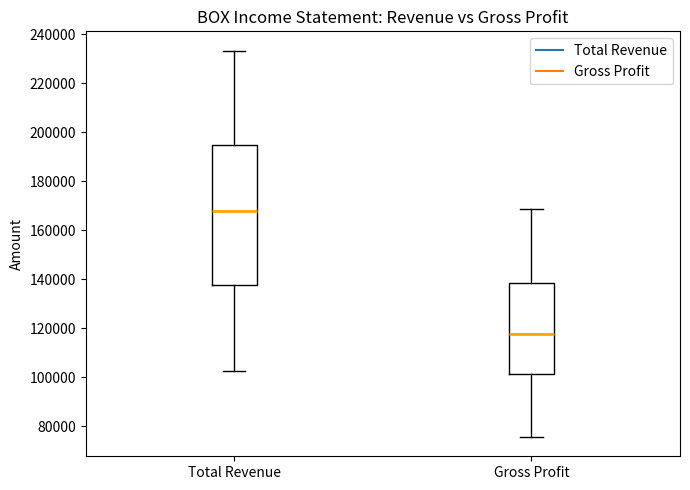

Reading left to right, read every box against the y-axis: the position of its median line, the range the box covers, and the ends of its whiskers. The values are not printed on the chart, so give them approximately, as read against the axis.

Total Revenue: median 168000, box 138000 to 196000, whiskers 102000 to 234000
Gross Profit: median 118000, box 102000 to 138000, whiskers 76000 to 168000